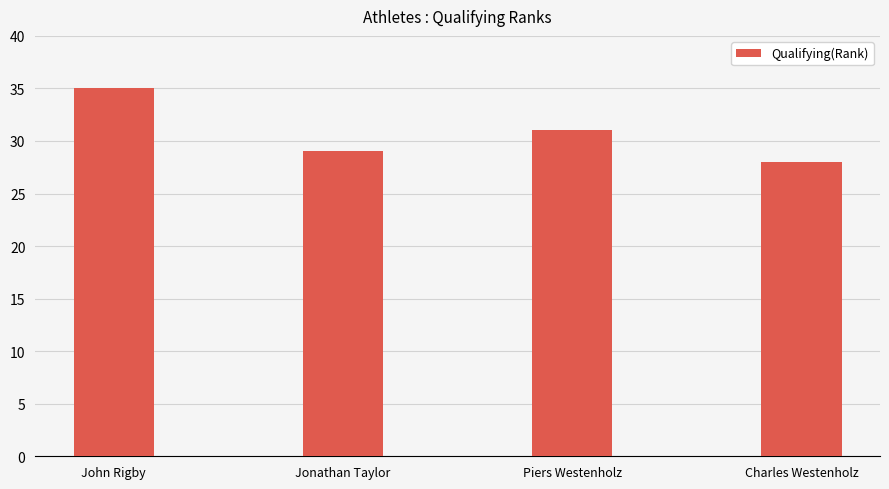

List the labels in order of value, largest first.

John Rigby, Piers Westenholz, Jonathan Taylor, Charles Westenholz